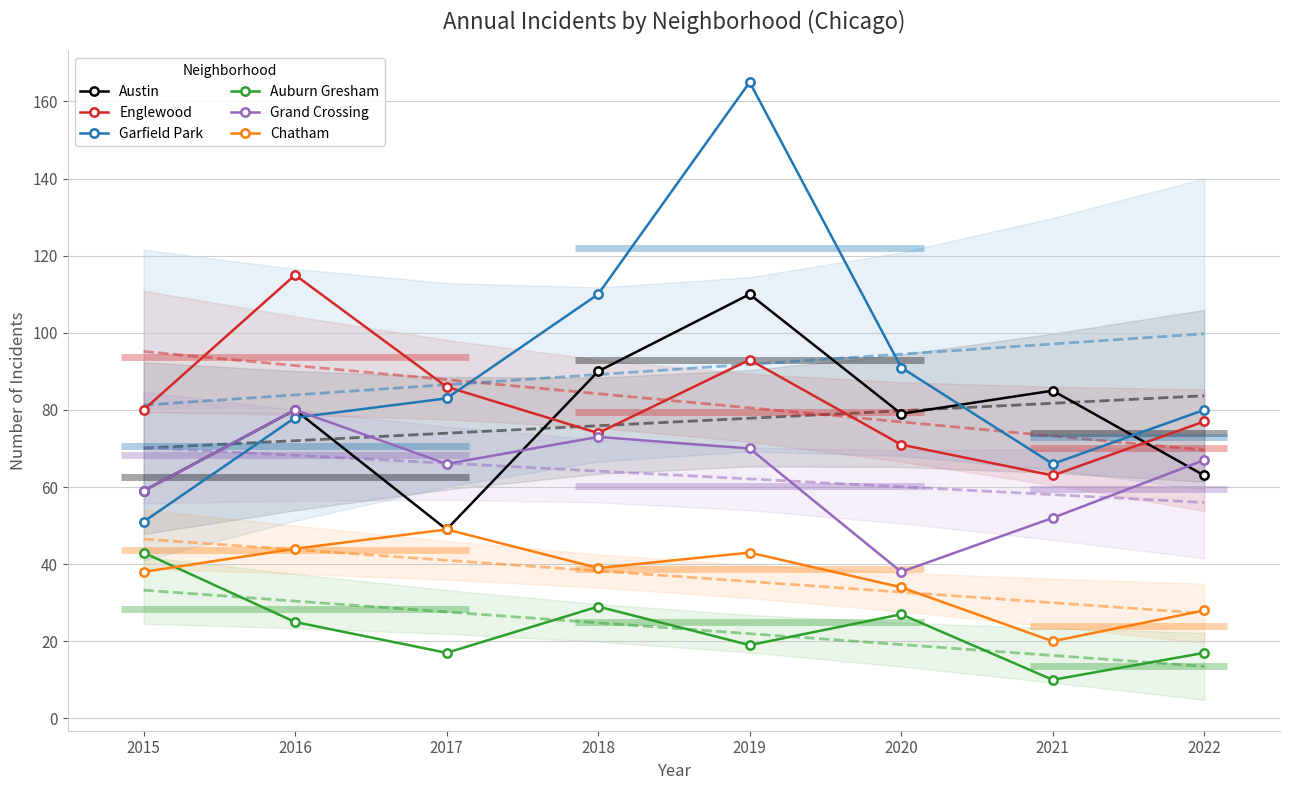

Which category has the highest value across all series?

2019